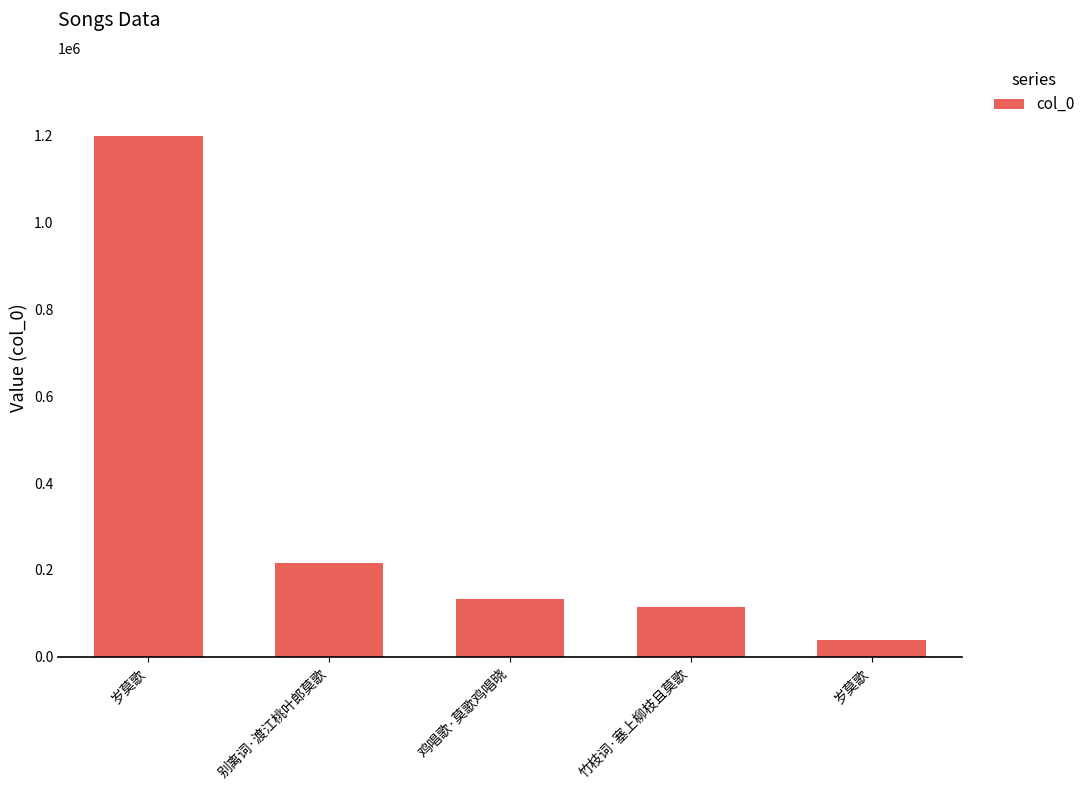

True or false: the data shows 1199728 at 岁莫歌.

True